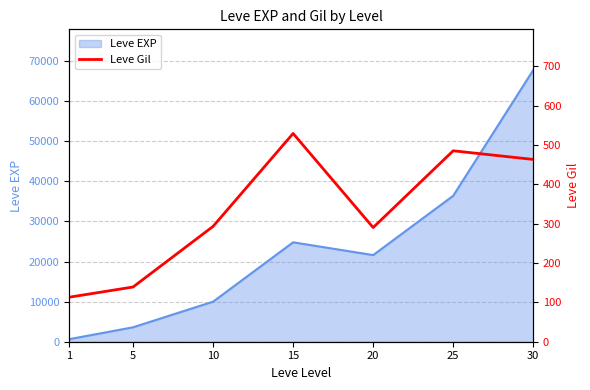

List the labels in order of Leve EXP value, smallest first.

1, 5, 10, 20, 15, 25, 30